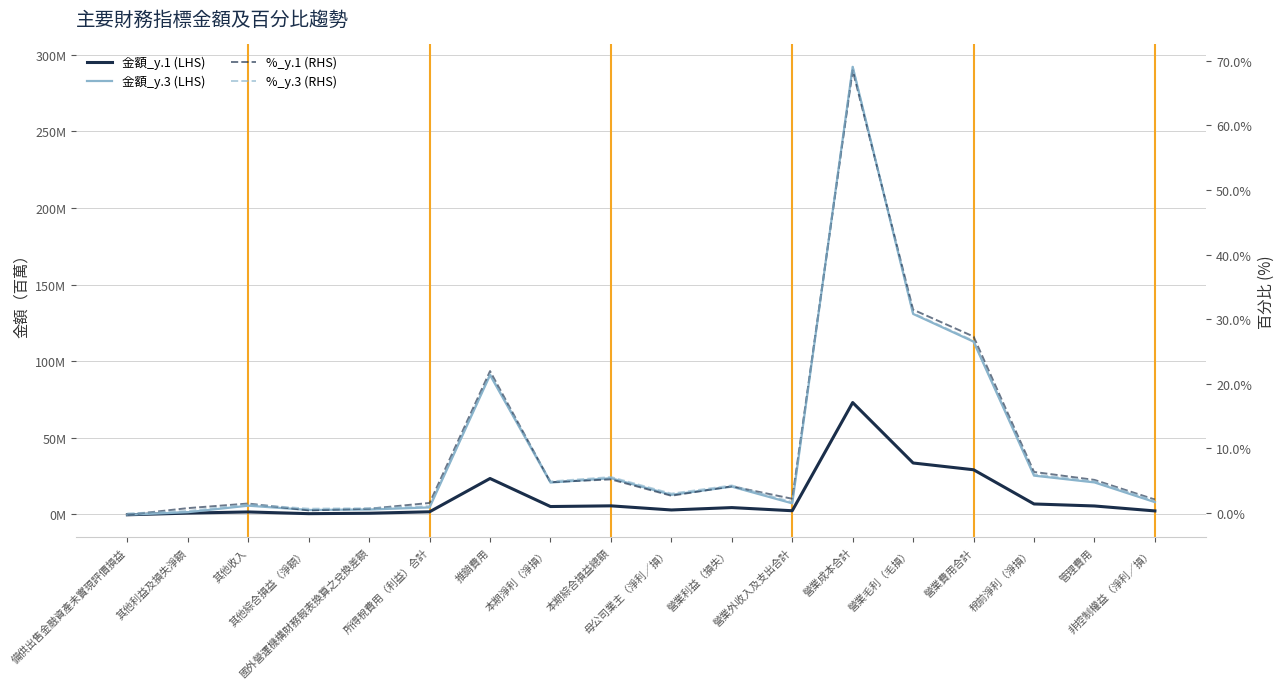

Which series changed the most between 本期淨利（淨損） and 營業利益（損失）?

金額_y.3 (LHS)